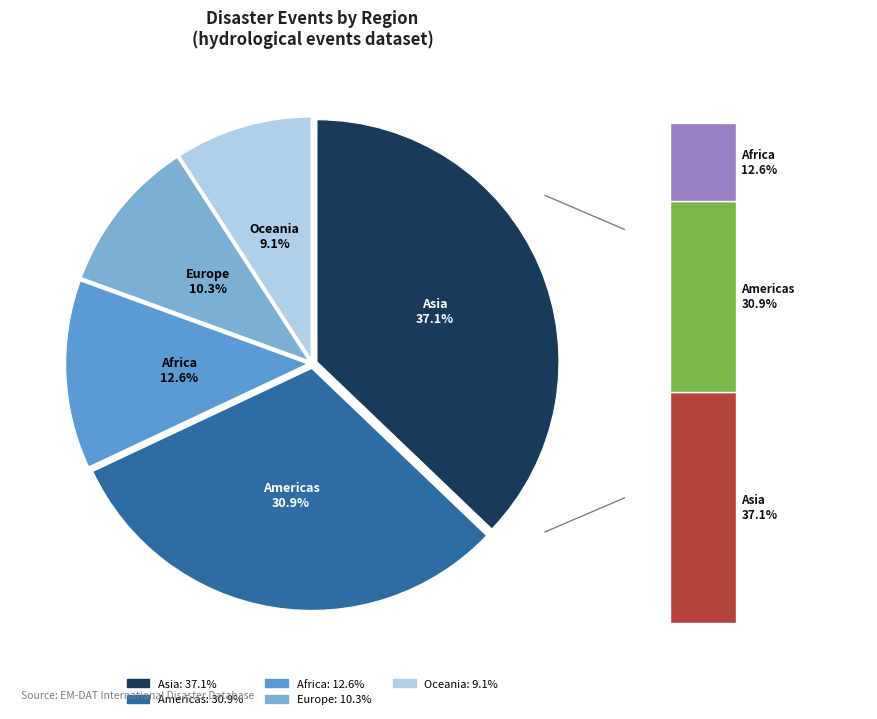

Which category has the biggest portion of the pie?

Asia